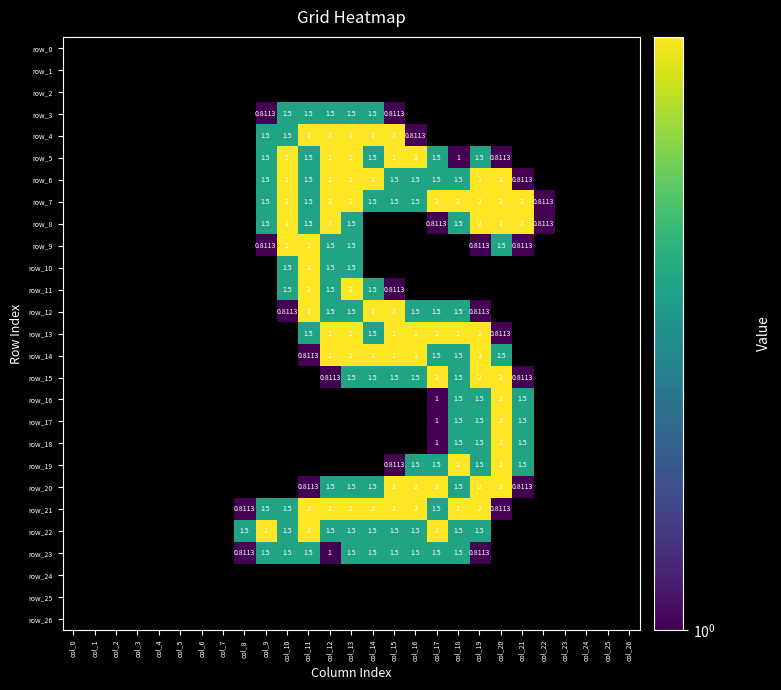

Reading left to right, transcribe all the data shown in this chart.

row_0: 0.0	0.0	0.0	0.0	0.0	0.0	0.0	0.0	0.0	0.0	0.0	0.0	0.0	0.0	0.0	0.0	0.0	0.0	0.0	0.0	0.0	0.0	0.0	0.0	0.0	0.0	0.0
row_1: 0.0	0.0	0.0	0.0	0.0	0.0	0.0	0.0	0.0	0.0	0.0	0.0	0.0	0.0	0.0	0.0	0.0	0.0	0.0	0.0	0.0	0.0	0.0	0.0	0.0	0.0	0.0
row_2: 0.0	0.0	0.0	0.0	0.0	0.0	0.0	0.0	0.0	0.0	0.0	0.0	0.0	0.0	0.0	0.0	0.0	0.0	0.0	0.0	0.0	0.0	0.0	0.0	0.0	0.0	0.0
row_3: 0.0	0.0	0.0	0.0	0.0	0.0	0.0	0.0	0.0	0.8	1.5	1.5	1.5	1.5	1.5	0.8	0.0	0.0	0.0	0.0	0.0	0.0	0.0	0.0	0.0	0.0	0.0
row_4: 0.0	0.0	0.0	0.0	0.0	0.0	0.0	0.0	0.0	1.5	1.5	2.0	2.0	2.0	2.0	2.0	0.8	0.0	0.0	0.0	0.0	0.0	0.0	0.0	0.0	0.0	0.0
row_5: 0.0	0.0	0.0	0.0	0.0	0.0	0.0	0.0	0.0	1.5	2.0	1.5	2.0	2.0	1.5	2.0	2.0	1.5	1.0	1.5	0.8	0.0	0.0	0.0	0.0	0.0	0.0
row_6: 0.0	0.0	0.0	0.0	0.0	0.0	0.0	0.0	0.0	1.5	2.0	1.5	2.0	2.0	2.0	1.5	1.5	1.5	1.5	2.0	2.0	0.8	0.0	0.0	0.0	0.0	0.0
row_7: 0.0	0.0	0.0	0.0	0.0	0.0	0.0	0.0	0.0	1.5	2.0	1.5	2.0	2.0	1.5	1.5	1.5	2.0	2.0	2.0	2.0	2.0	0.8	0.0	0.0	0.0	0.0
row_8: 0.0	0.0	0.0	0.0	0.0	0.0	0.0	0.0	0.0	1.5	2.0	1.5	2.0	1.5	0.0	0.0	0.0	0.8	1.5	2.0	2.0	2.0	0.8	0.0	0.0	0.0	0.0
row_9: 0.0	0.0	0.0	0.0	0.0	0.0	0.0	0.0	0.0	0.8	2.0	2.0	1.5	1.5	0.0	0.0	0.0	0.0	0.0	0.8	1.5	0.8	0.0	0.0	0.0	0.0	0.0
row_10: 0.0	0.0	0.0	0.0	0.0	0.0	0.0	0.0	0.0	0.0	1.5	2.0	1.5	1.5	0.0	0.0	0.0	0.0	0.0	0.0	0.0	0.0	0.0	0.0	0.0	0.0	0.0
row_11: 0.0	0.0	0.0	0.0	0.0	0.0	0.0	0.0	0.0	0.0	1.5	2.0	1.5	2.0	1.5	0.8	0.0	0.0	0.0	0.0	0.0	0.0	0.0	0.0	0.0	0.0	0.0
row_12: 0.0	0.0	0.0	0.0	0.0	0.0	0.0	0.0	0.0	0.0	0.8	2.0	1.5	1.5	2.0	2.0	1.5	1.5	1.5	0.8	0.0	0.0	0.0	0.0	0.0	0.0	0.0
row_13: 0.0	0.0	0.0	0.0	0.0	0.0	0.0	0.0	0.0	0.0	0.0	1.5	2.0	2.0	1.5	2.0	2.0	2.0	2.0	2.0	0.8	0.0	0.0	0.0	0.0	0.0	0.0
row_14: 0.0	0.0	0.0	0.0	0.0	0.0	0.0	0.0	0.0	0.0	0.0	0.8	2.0	2.0	2.0	2.0	2.0	1.5	1.5	2.0	1.5	0.0	0.0	0.0	0.0	0.0	0.0
row_15: 0.0	0.0	0.0	0.0	0.0	0.0	0.0	0.0	0.0	0.0	0.0	0.0	0.8	1.5	1.5	1.5	1.5	2.0	1.5	2.0	2.0	0.8	0.0	0.0	0.0	0.0	0.0
row_16: 0.0	0.0	0.0	0.0	0.0	0.0	0.0	0.0	0.0	0.0	0.0	0.0	0.0	0.0	0.0	0.0	0.0	1.0	1.5	1.5	2.0	1.5	0.0	0.0	0.0	0.0	0.0
row_17: 0.0	0.0	0.0	0.0	0.0	0.0	0.0	0.0	0.0	0.0	0.0	0.0	0.0	0.0	0.0	0.0	0.0	1.0	1.5	1.5	2.0	1.5	0.0	0.0	0.0	0.0	0.0
row_18: 0.0	0.0	0.0	0.0	0.0	0.0	0.0	0.0	0.0	0.0	0.0	0.0	0.0	0.0	0.0	0.0	0.0	1.0	1.5	1.5	2.0	1.5	0.0	0.0	0.0	0.0	0.0
row_19: 0.0	0.0	0.0	0.0	0.0	0.0	0.0	0.0	0.0	0.0	0.0	0.0	0.0	0.0	0.0	0.8	1.5	1.5	2.0	1.5	2.0	1.5	0.0	0.0	0.0	0.0	0.0
row_20: 0.0	0.0	0.0	0.0	0.0	0.0	0.0	0.0	0.0	0.0	0.0	0.8	1.5	1.5	1.5	2.0	2.0	2.0	1.5	2.0	2.0	0.8	0.0	0.0	0.0	0.0	0.0
row_21: 0.0	0.0	0.0	0.0	0.0	0.0	0.0	0.0	0.8	1.5	1.5	2.0	2.0	2.0	2.0	2.0	2.0	1.5	2.0	2.0	0.8	0.0	0.0	0.0	0.0	0.0	0.0
row_22: 0.0	0.0	0.0	0.0	0.0	0.0	0.0	0.0	1.5	2.0	1.5	2.0	1.5	1.5	1.5	1.5	1.5	2.0	1.5	1.5	0.0	0.0	0.0	0.0	0.0	0.0	0.0
row_23: 0.0	0.0	0.0	0.0	0.0	0.0	0.0	0.0	0.8	1.5	1.5	1.5	1.0	1.5	1.5	1.5	1.5	1.5	1.5	0.8	0.0	0.0	0.0	0.0	0.0	0.0	0.0
row_24: 0.0	0.0	0.0	0.0	0.0	0.0	0.0	0.0	0.0	0.0	0.0	0.0	0.0	0.0	0.0	0.0	0.0	0.0	0.0	0.0	0.0	0.0	0.0	0.0	0.0	0.0	0.0
row_25: 0.0	0.0	0.0	0.0	0.0	0.0	0.0	0.0	0.0	0.0	0.0	0.0	0.0	0.0	0.0	0.0	0.0	0.0	0.0	0.0	0.0	0.0	0.0	0.0	0.0	0.0	0.0
row_26: 0.0	0.0	0.0	0.0	0.0	0.0	0.0	0.0	0.0	0.0	0.0	0.0	0.0	0.0	0.0	0.0	0.0	0.0	0.0	0.0	0.0	0.0	0.0	0.0	0.0	0.0	0.0